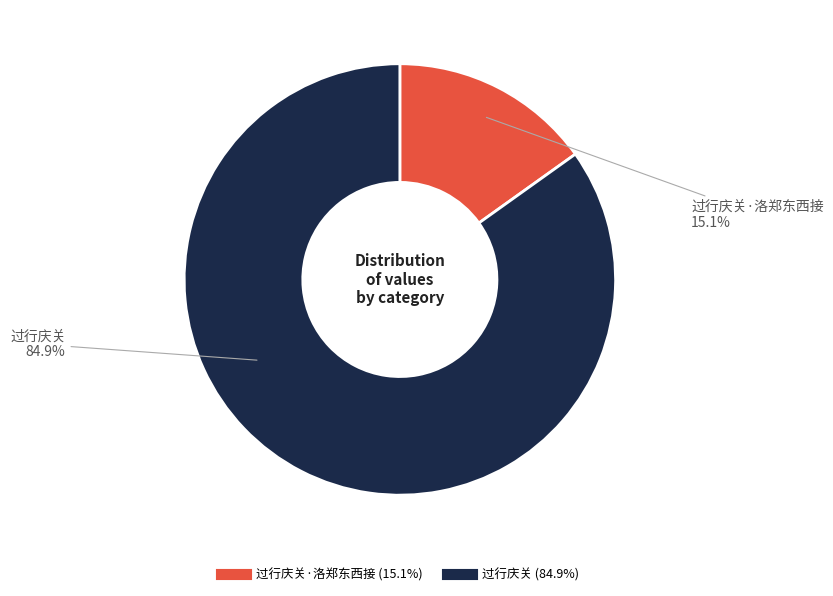

How many segments does this pie chart have?

2